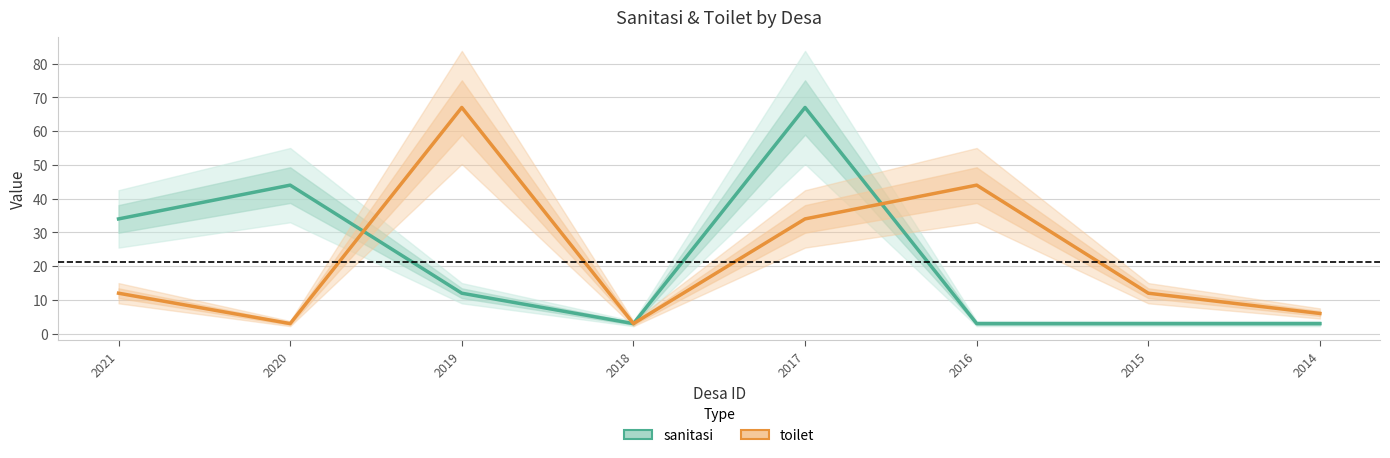

Where is the first local maximum for toilet?

2019